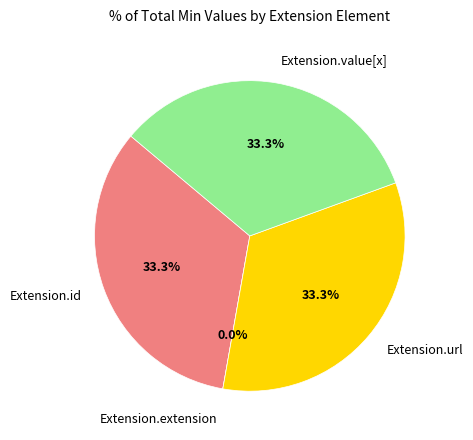

Which has a higher value, Extension.value[x] or Extension.id?

Extension.value[x]